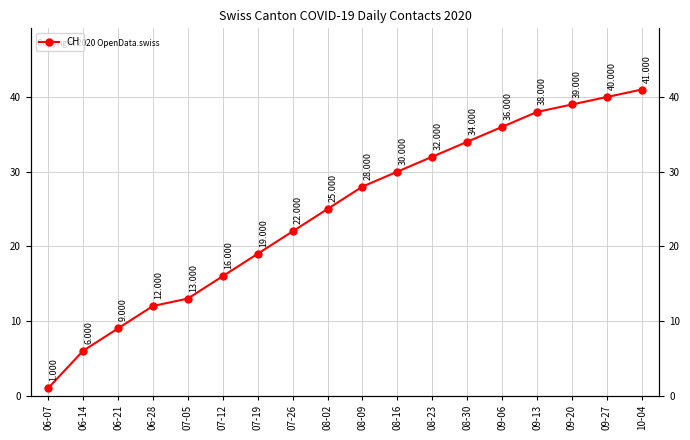

What value does the data have at 08-02, to the nearest 10?

20